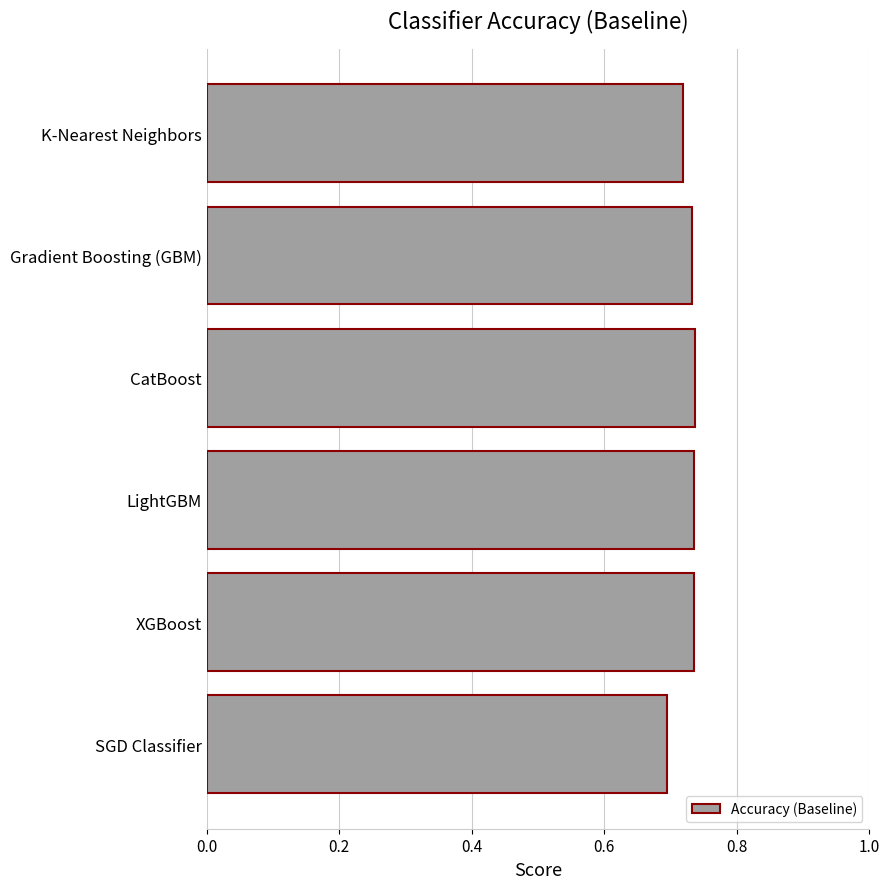

Count the values in the range 0 to 1.

6